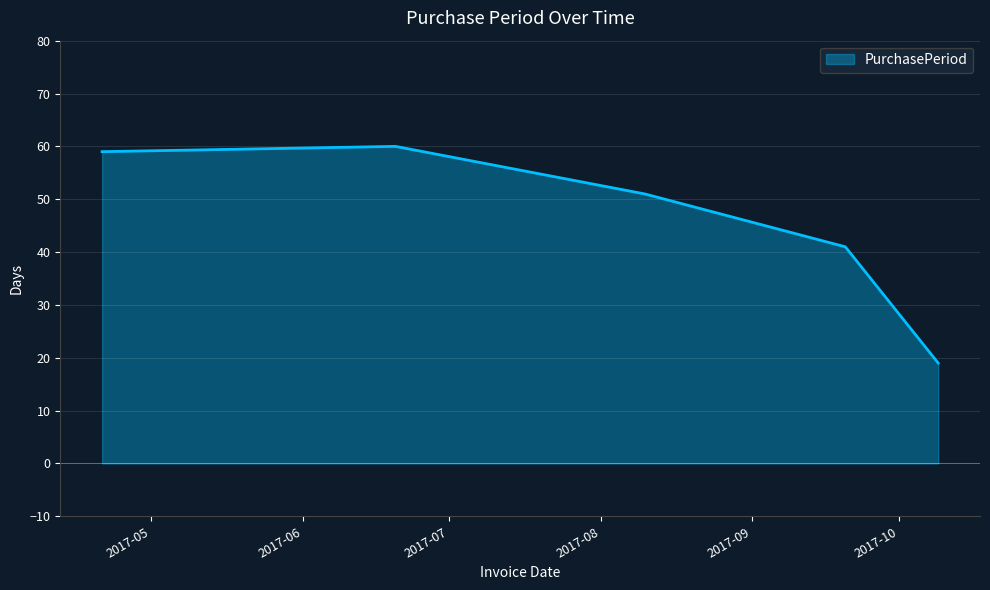

How many distinct data groups are displayed?

1